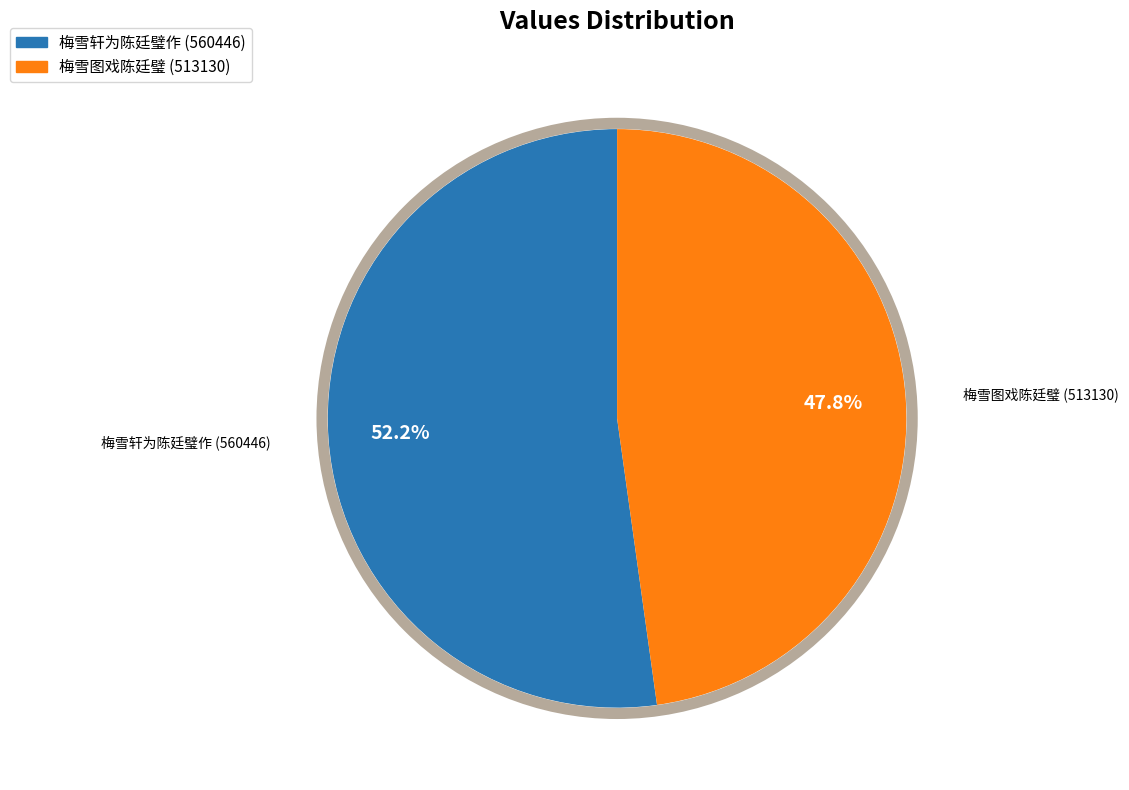

Which category has the biggest portion of the pie?

梅雪轩为陈廷璧作